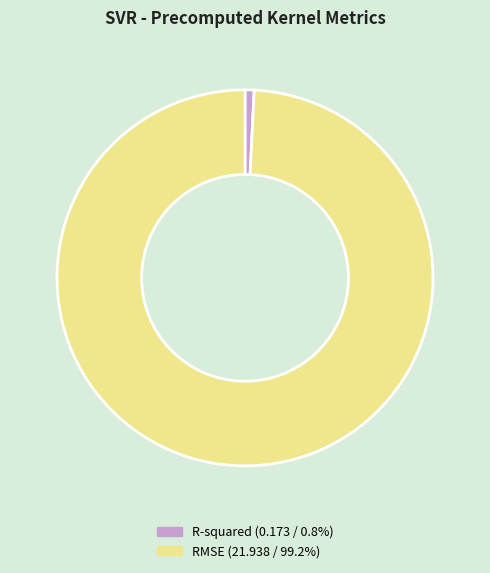

Is it true that RMSE is 89% of the pie?

False